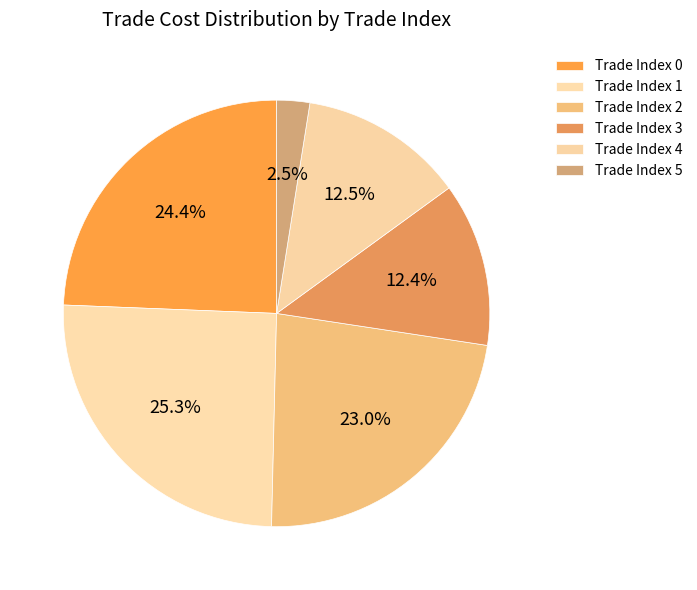

How many segments does this pie chart have?

6